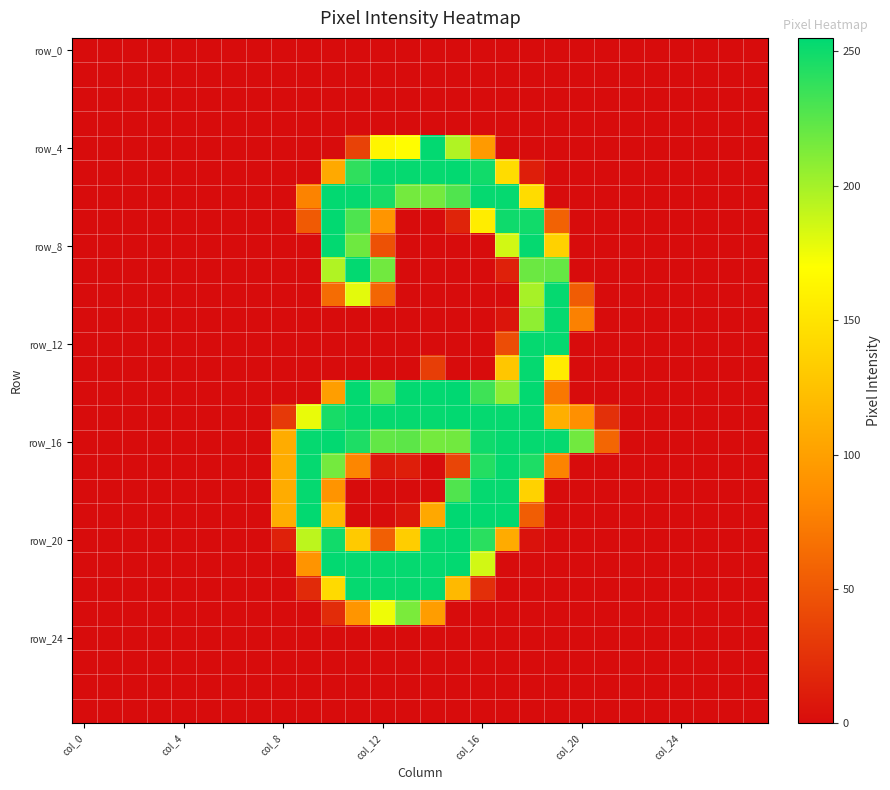

Which series has the largest total across all categories?

row_16